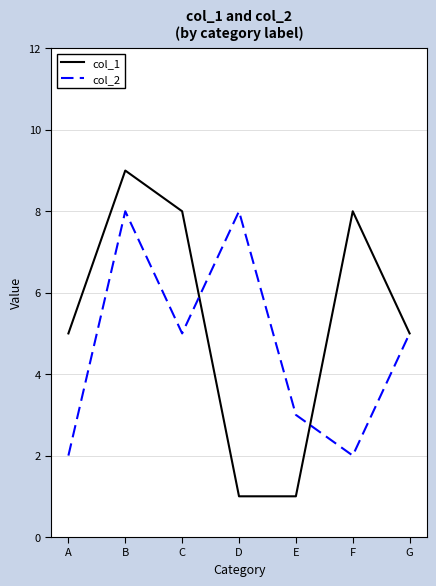

The col_1 series shows 1 at D. True or false?

True